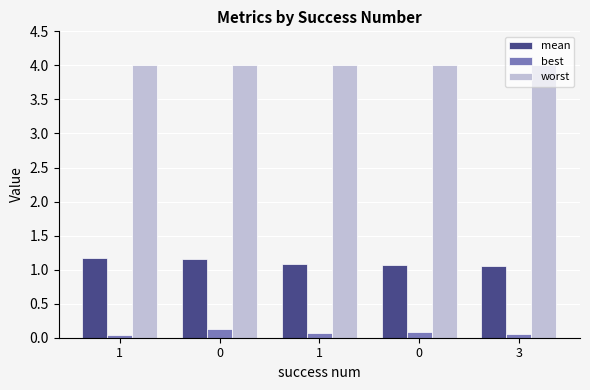

At which label is best closest to 0?

1